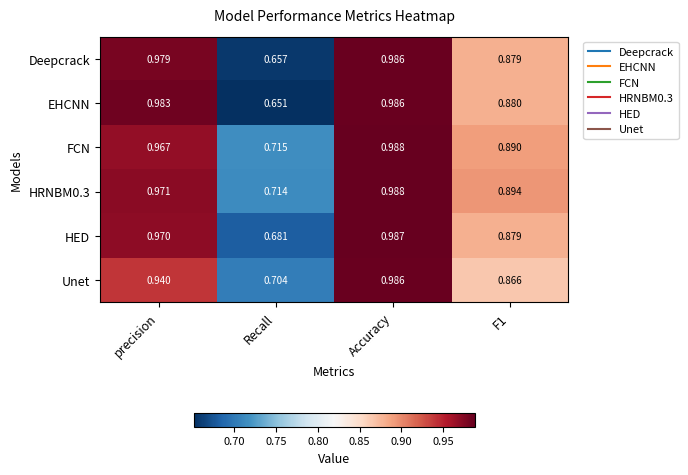

Is the value of Deepcrack at Recall greater than the value of FCN at F1?

No